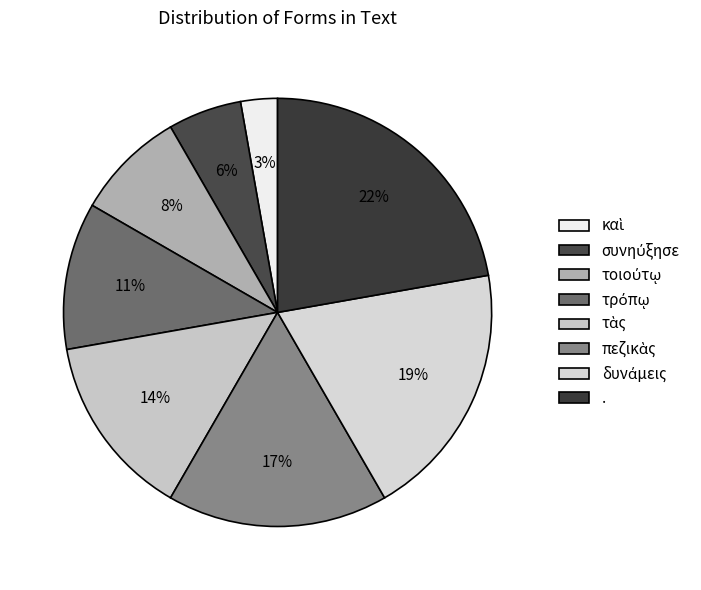

Count the number of slices in the pie.

8